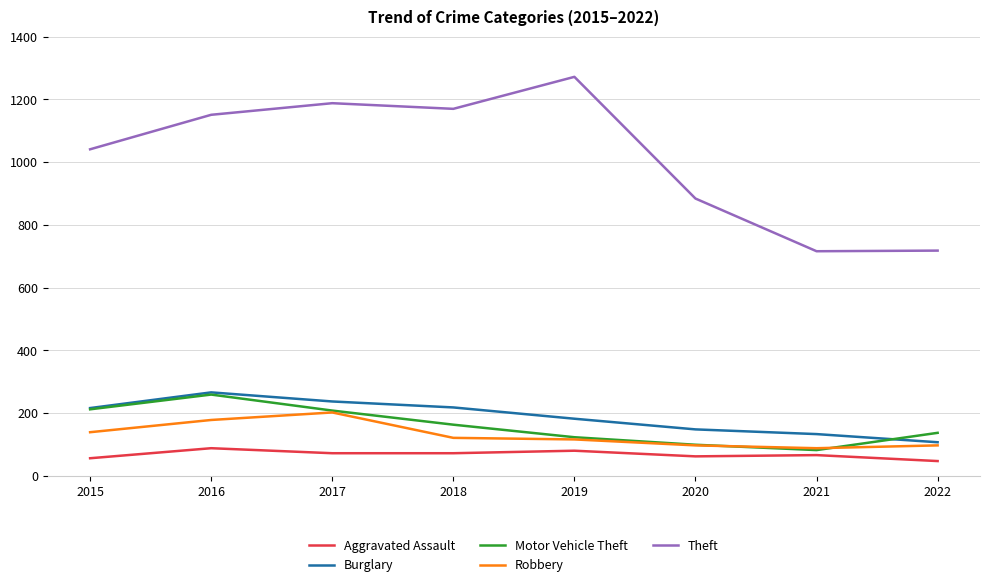

Does the chart display data point markers on the line(s)?

No